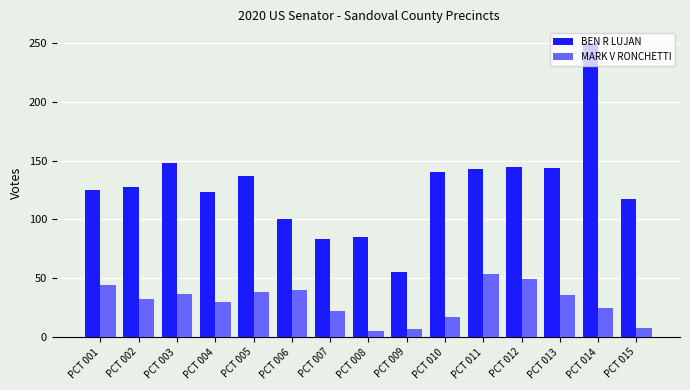

What is the difference between the second highest and second lowest values in the BEN R LUJAN series?

65